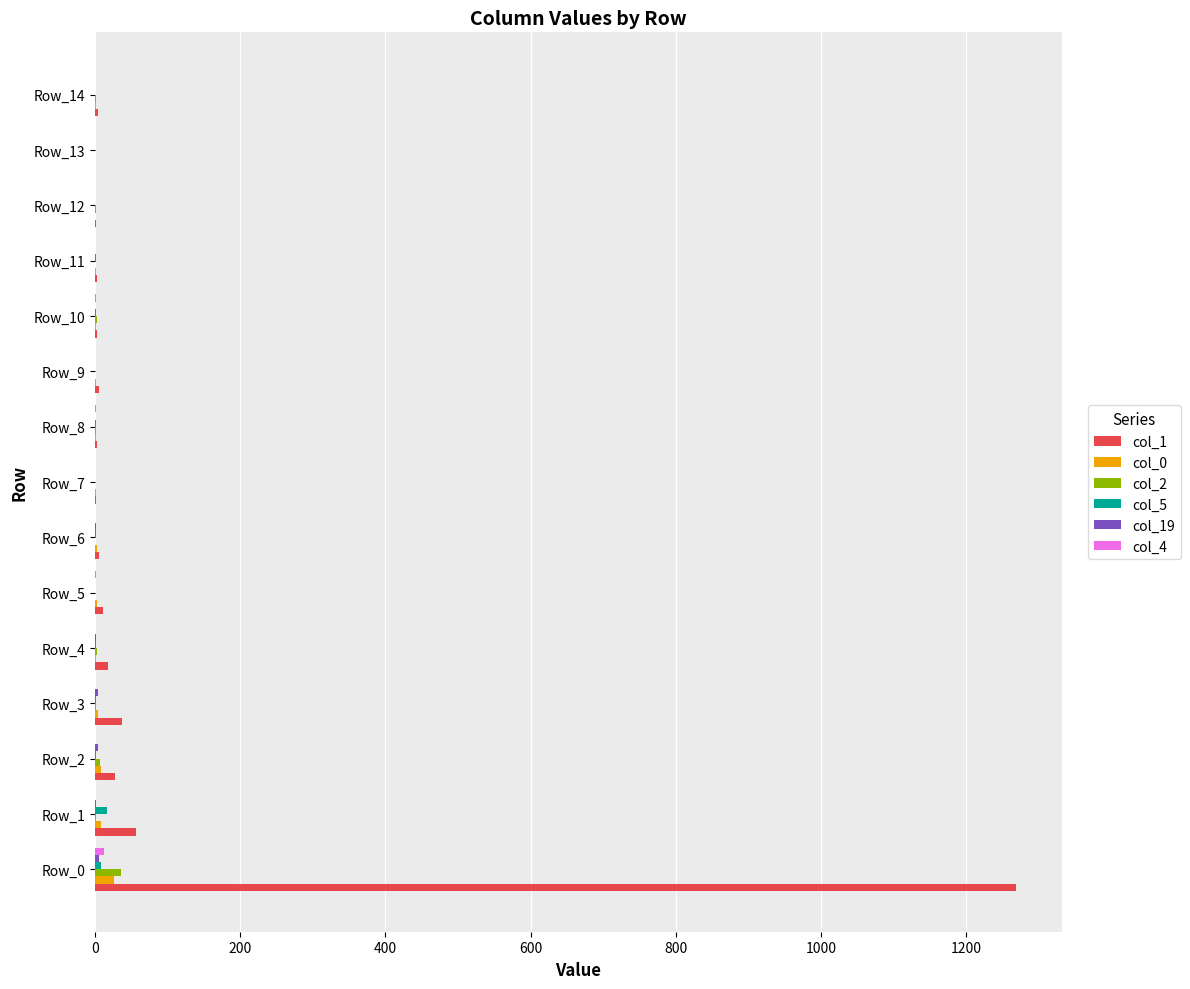

At which category is the sum across all series the highest?

Row_0